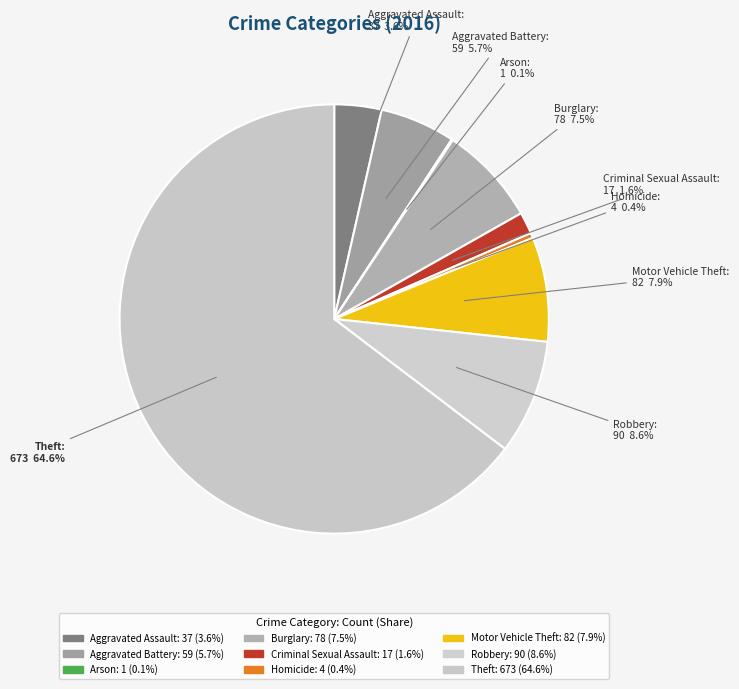

True or false: Aggravated Battery accounts for 6% of the total.

True